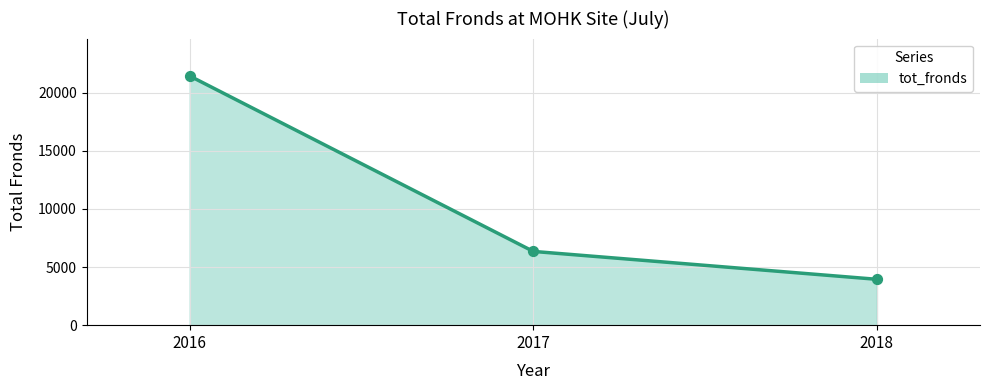

What is the change in value from 2016 to 2017?

-15097